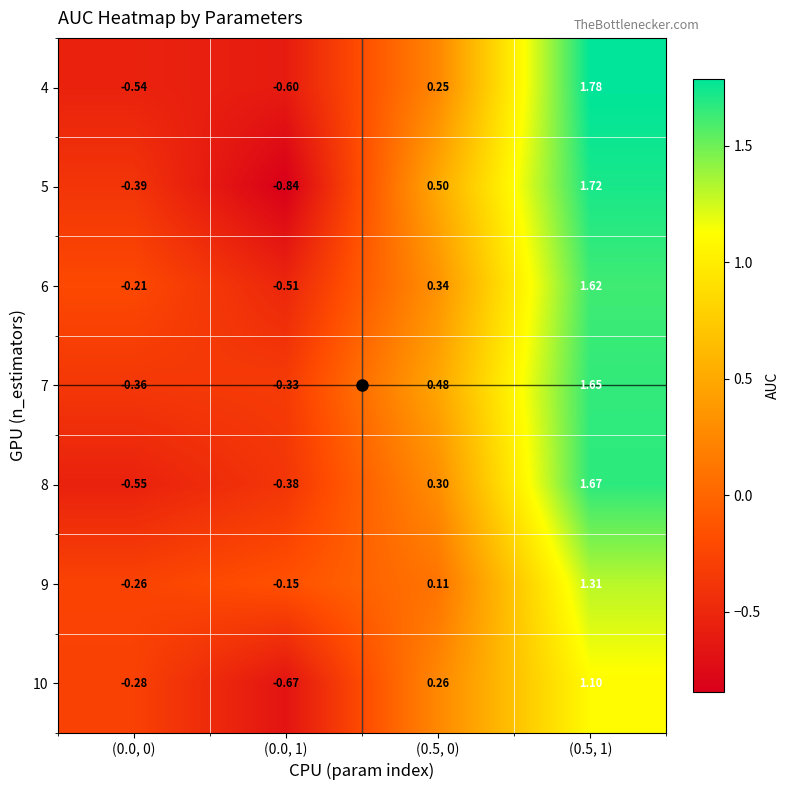

Is the value of 8 at (0.0, 0) greater than the value of 4 at (0.0, 0)?

No